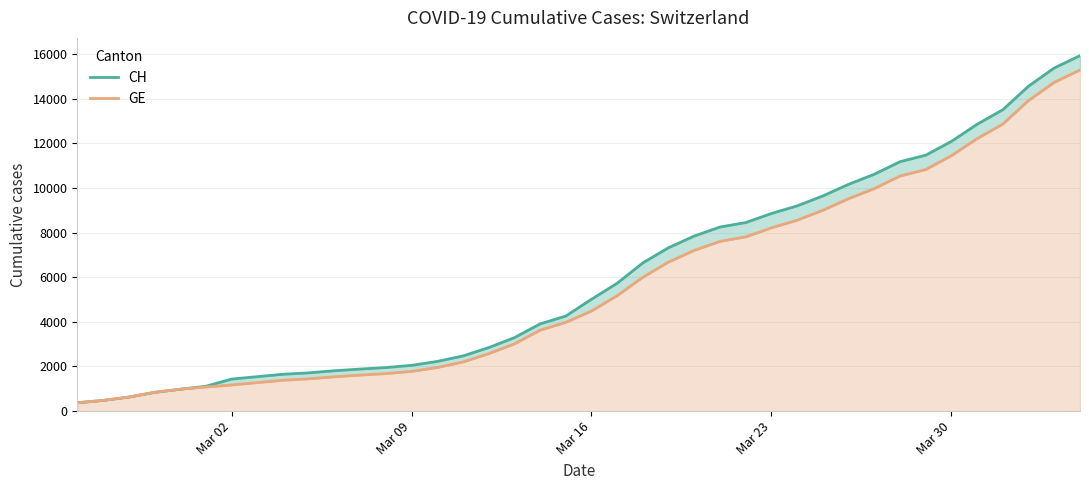

How many values in the CH series exceed 5012?

19